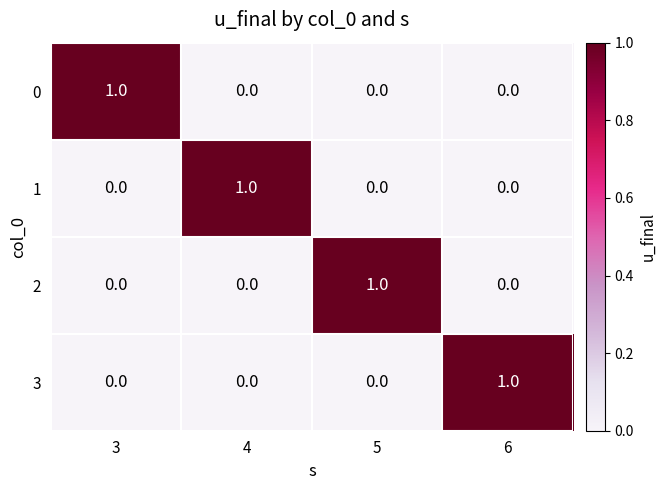

True or false: 2 has a value of 0 at 6.

True